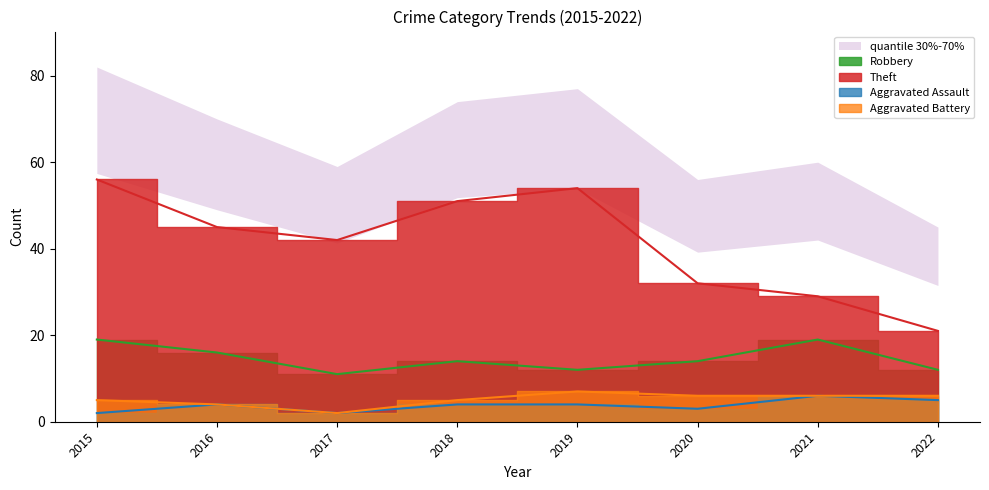

Reading left to right, what are all the values shown in this chart?

Robbery: 2015=19	2016=16	2017=11	2018=14	2019=12	2020=14	2021=19	2022=12
Theft: 2015=56	2016=45	2017=42	2018=51	2019=54	2020=32	2021=29	2022=21
Aggravated Assault: 2015=2	2016=4	2017=2	2018=4	2019=4	2020=3	2021=6	2022=5
Aggravated Battery: 2015=5	2016=4	2017=2	2018=5	2019=7	2020=6	2021=6	2022=6